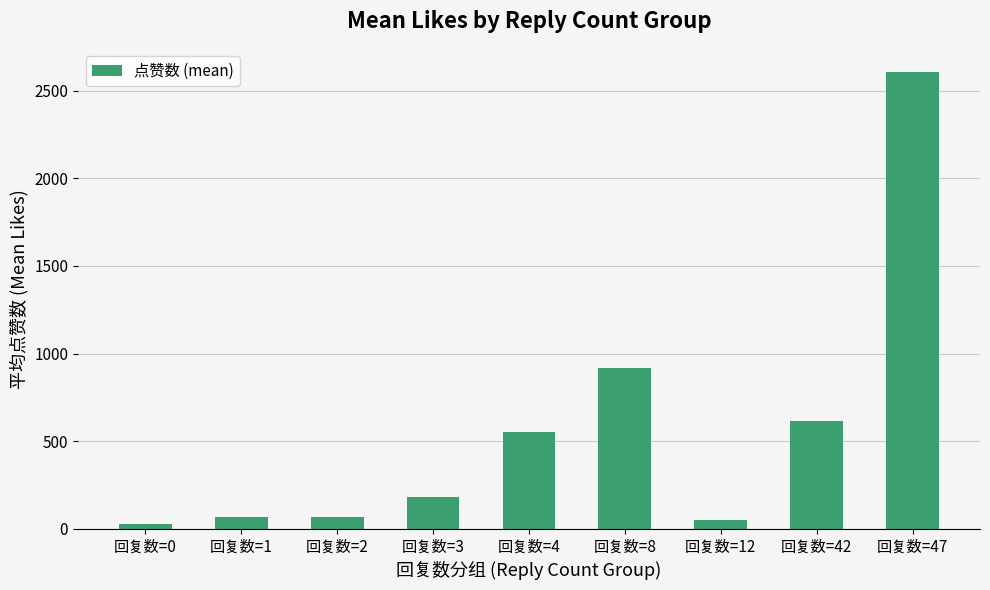

What is the change in value from 回复数=1 to 回复数=3?

+112.5